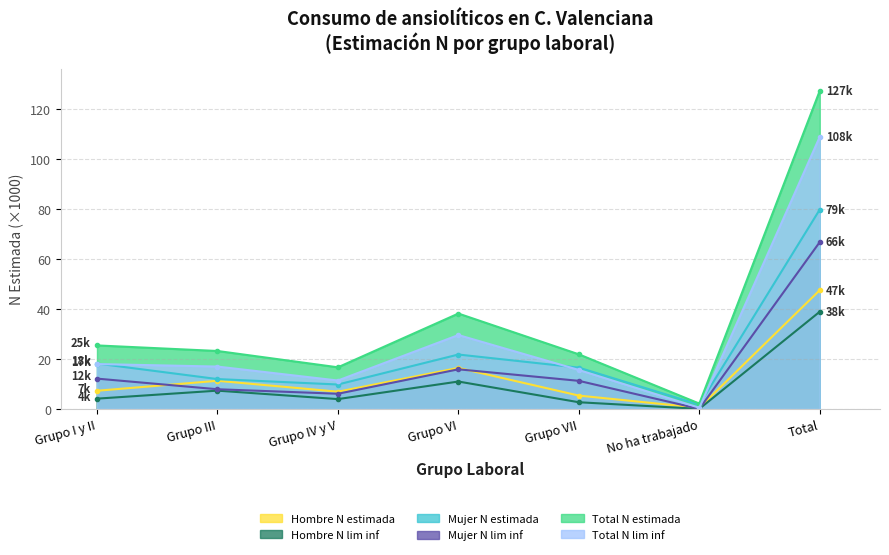

Between Grupo III and Total, which series saw the biggest shift?

Total N estimada